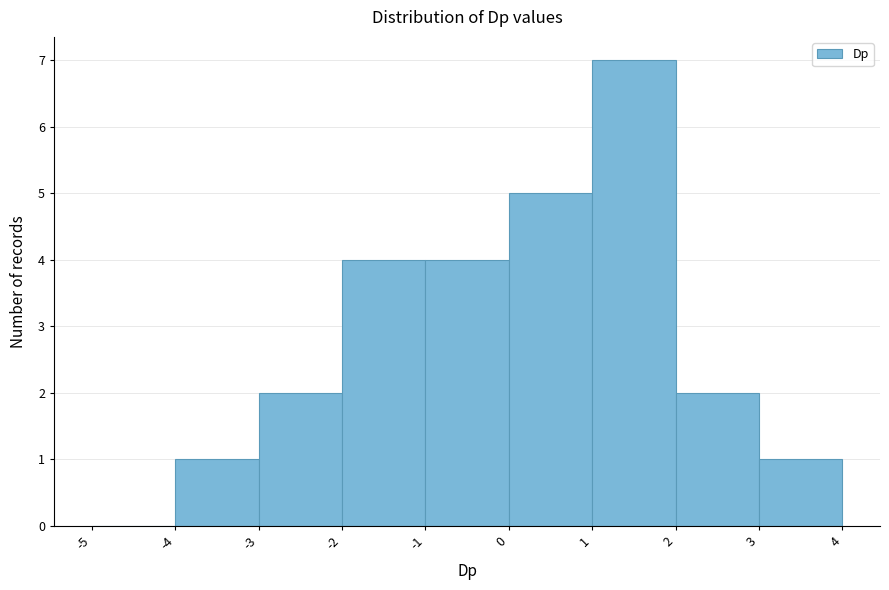

Reading left to right, transcribe this chart: for each bar, give the range it covers on the x-axis and its height. The values are not printed on the chart, so give them approximately, as read against the axis.

-5 to -4: 0
-4 to -3: 1
-3 to -2: 2
-2 to -1: 4
-1 to 0: 4
0 to 1: 5
1 to 2: 7
2 to 3: 2
3 to 4: 1